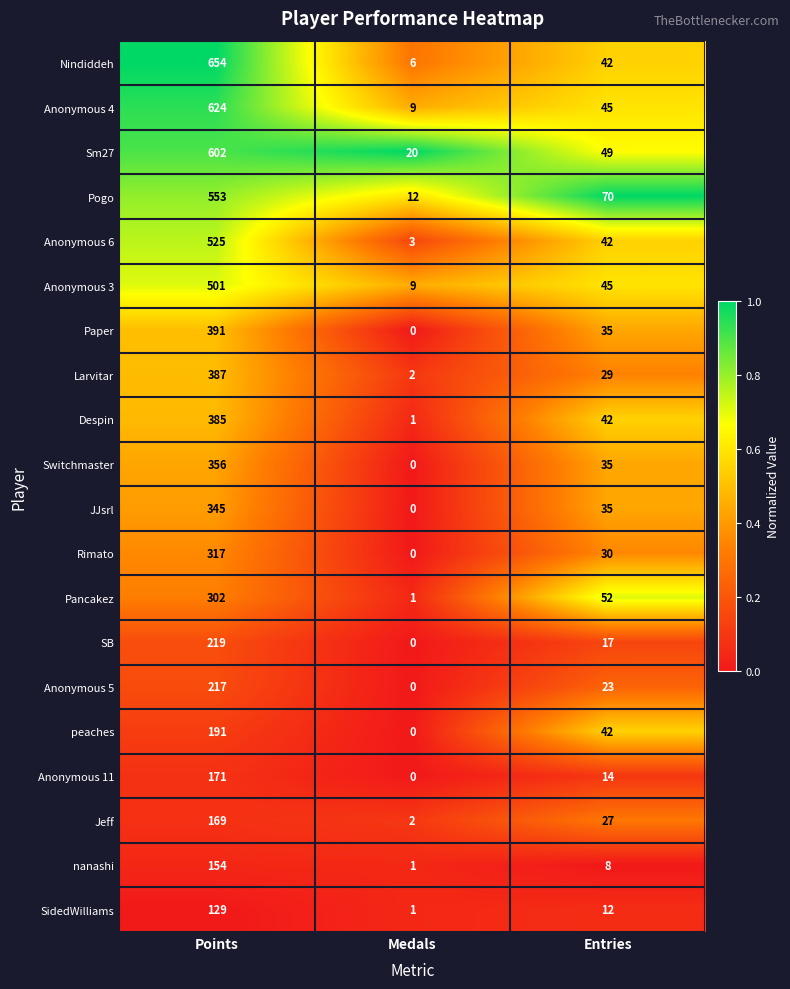

Which series has the largest total across all categories?

Nindiddeh